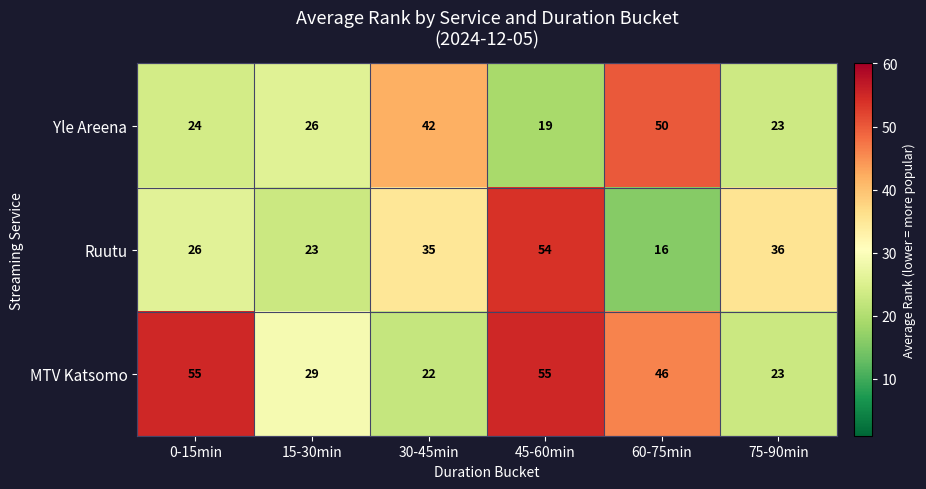

What is the difference between the highest and lowest values at 0-15min?

31